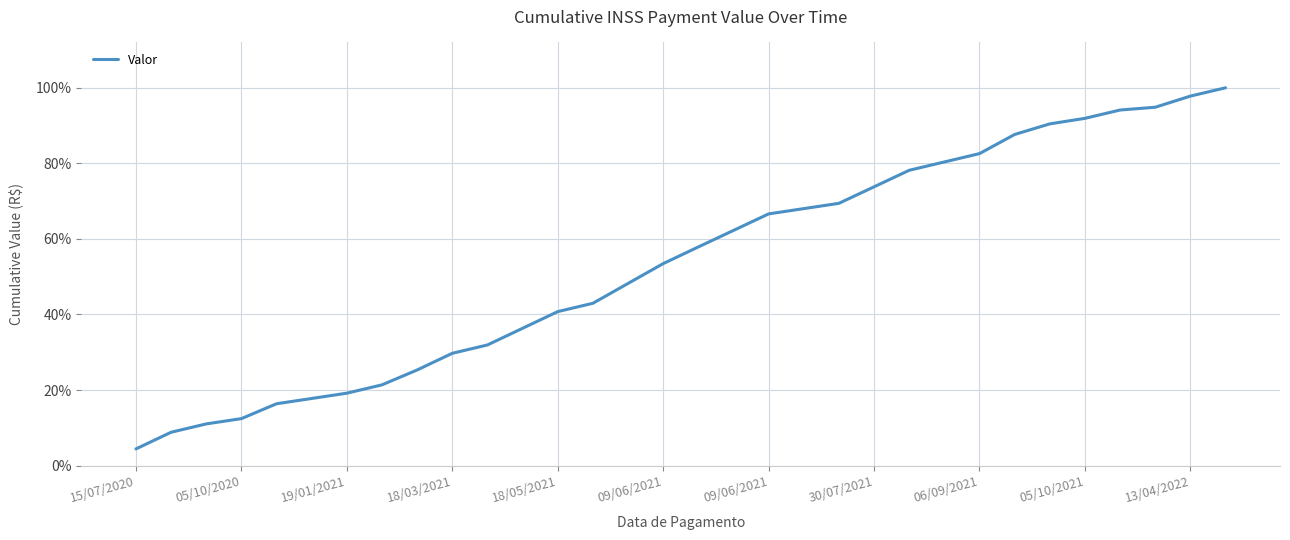

What is the greatest value displayed?

100.0